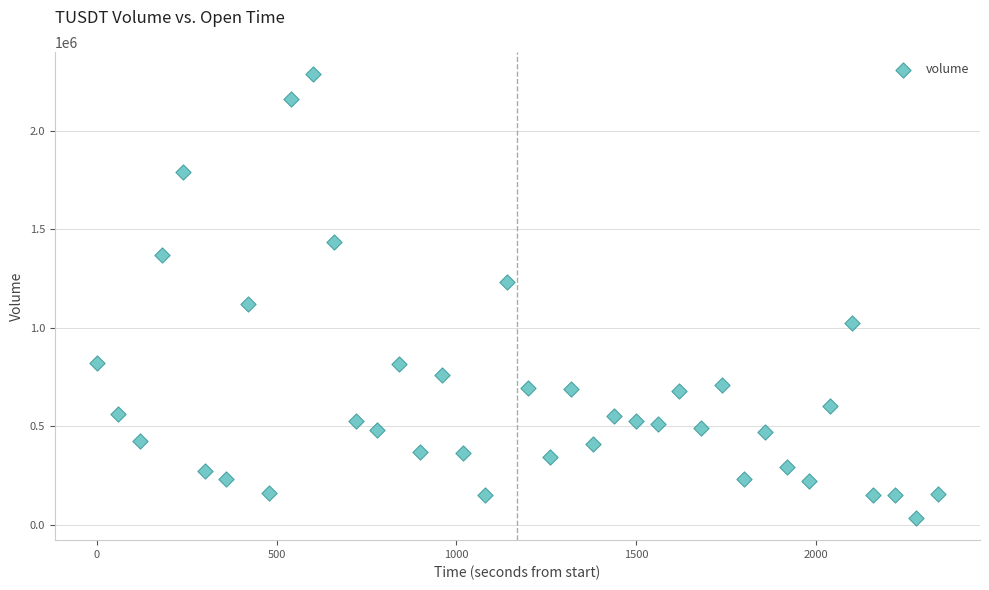

What Y value in the scatter plot is closest to 1160560?

1119087